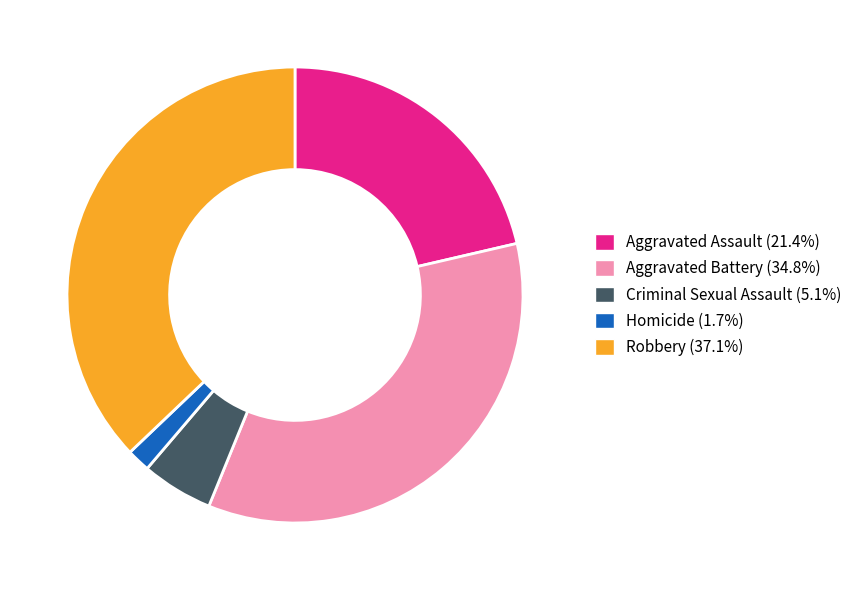

Do Aggravated Assault (21.4%) and Homicide (1.7%) together represent more than half of the pie?

No